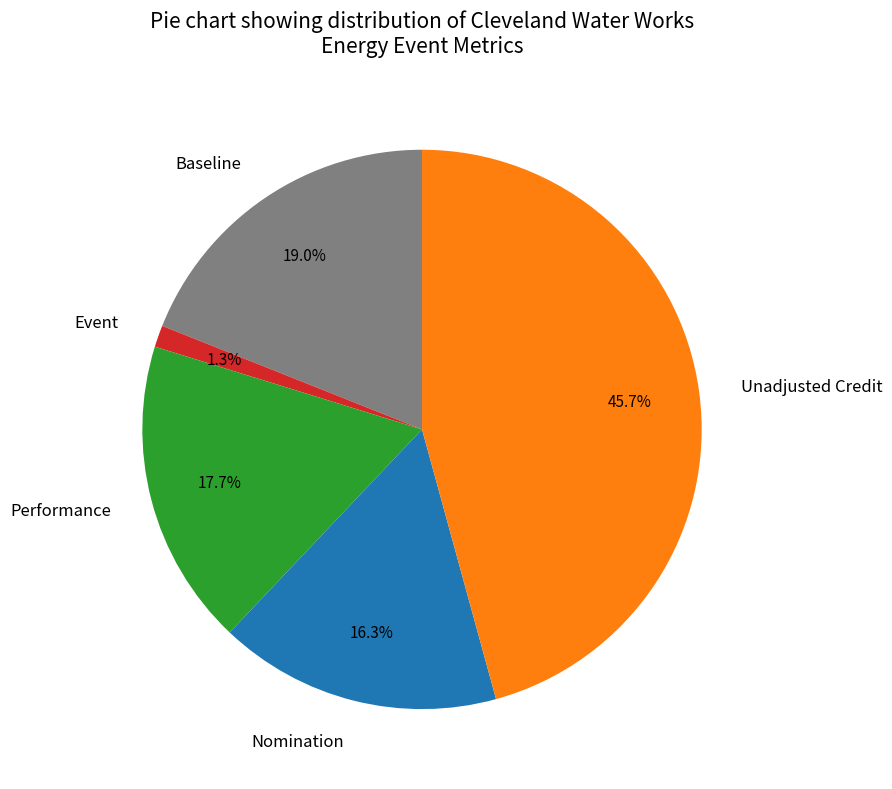

What is the largest slice in the pie chart?

Unadjusted Credit